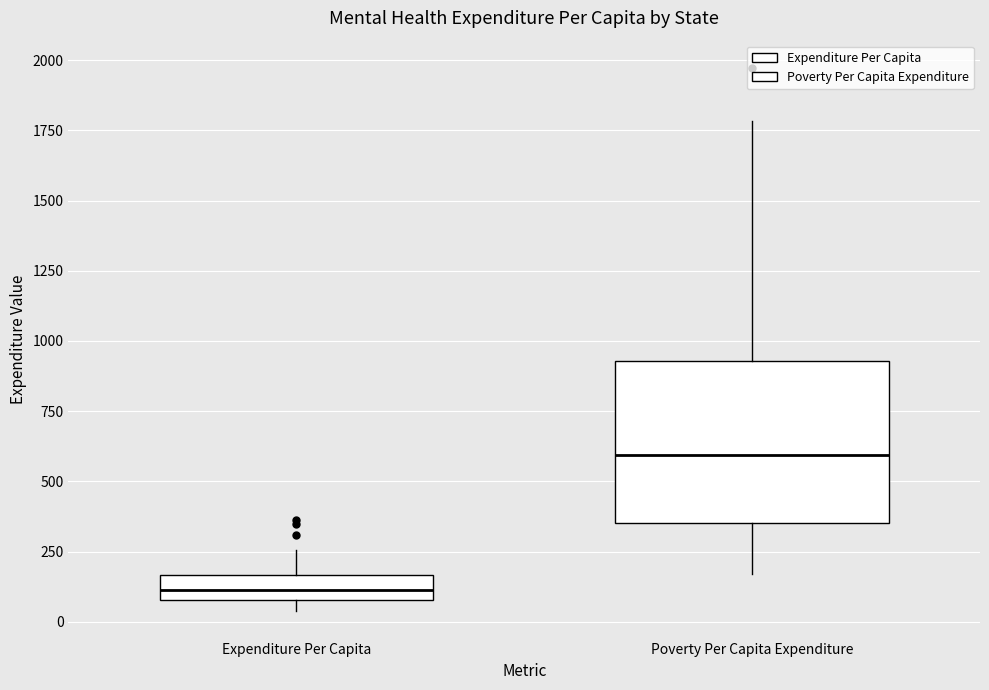

Reading left to right, read every box against the y-axis: the position of its median line, the range the box covers, and the ends of its whiskers. The values are not printed on the chart, so give them approximately, as read against the axis.

Expenditure Per Capita: median 100 (inside the box), box 100 to 150, whiskers 50 to 250
Poverty Per Capita Expenditure: median 600, box 350 to 950, whiskers 150 to 1800